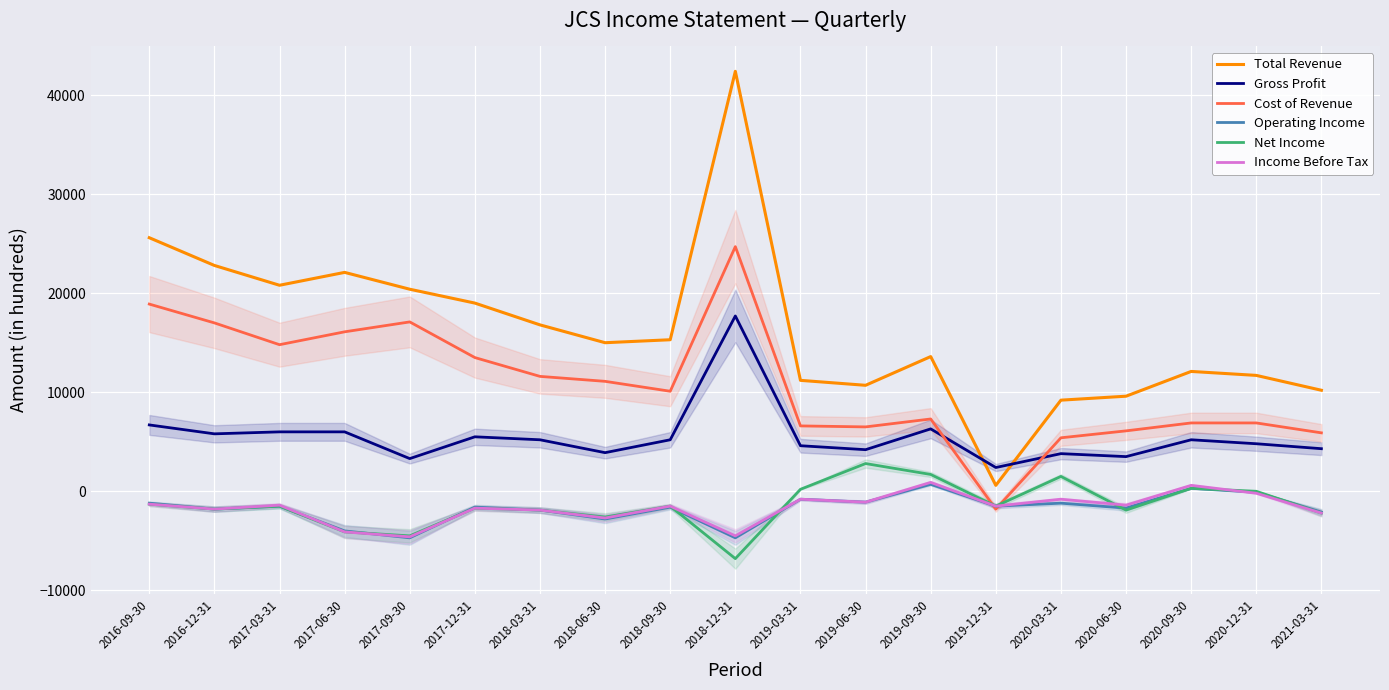

Reading right to left, extract all data points from this chart.

Total Revenue: 2021-03-31=10200	2020-12-31=11700	2020-09-30=12100	2020-06-30=9600	2020-03-31=9200	2019-12-31=600	2019-09-30=13600	2019-06-30=10700	2019-03-31=11200	2018-12-31=42400	2018-09-30=15300	2018-06-30=15000	2018-03-31=16800	2017-12-31=19000	2017-09-30=20400	2017-06-30=22100	2017-03-31=20800	2016-12-31=22800	2016-09-30=25600
Gross Profit: 2021-03-31=4300	2020-12-31=4800	2020-09-30=5200	2020-06-30=3500	2020-03-31=3800	2019-12-31=2400	2019-09-30=6300	2019-06-30=4200	2019-03-31=4600	2018-12-31=17700	2018-09-30=5200	2018-06-30=3900	2018-03-31=5200	2017-12-31=5500	2017-09-30=3300	2017-06-30=6000	2017-03-31=6000	2016-12-31=5800	2016-09-30=6700
Cost of Revenue: 2021-03-31=5900	2020-12-31=6900	2020-09-30=6900	2020-06-30=6100	2020-03-31=5400	2019-12-31=-1800	2019-09-30=7300	2019-06-30=6500	2019-03-31=6600	2018-12-31=24700	2018-09-30=10100	2018-06-30=11100	2018-03-31=11600	2017-12-31=13500	2017-09-30=17100	2017-06-30=16100	2017-03-31=14800	2016-12-31=17000	2016-09-30=18900
Operating Income: 2021-03-31=-2100	2020-12-31=-100	2020-09-30=300	2020-06-30=-1700	2020-03-31=-1200	2019-12-31=-1500	2019-09-30=700	2019-06-30=-1100	2019-03-31=-800	2018-12-31=-4700	2018-09-30=-1600	2018-06-30=-2800	2018-03-31=-1900	2017-12-31=-1600	2017-09-30=-4700	2017-06-30=-4000	2017-03-31=-1500	2016-12-31=-1800	2016-09-30=-1200
Net Income: 2021-03-31=-2200	2020-12-31=0	2020-09-30=300	2020-06-30=-1900	2020-03-31=1500	2019-12-31=-1500	2019-09-30=1700	2019-06-30=2800	2019-03-31=200	2018-12-31=-6800	2018-09-30=-1500	2018-06-30=-2600	2018-03-31=-1900	2017-12-31=-1700	2017-09-30=-4500	2017-06-30=-4100	2017-03-31=-1500	2016-12-31=-1800	2016-09-30=-1300
Income Before Tax: 2021-03-31=-2200	2020-12-31=-200	2020-09-30=600	2020-06-30=-1400	2020-03-31=-800	2019-12-31=-1500	2019-09-30=900	2019-06-30=-1100	2019-03-31=-800	2018-12-31=-4500	2018-09-30=-1500	2018-06-30=-2700	2018-03-31=-1900	2017-12-31=-1700	2017-09-30=-4600	2017-06-30=-4100	2017-03-31=-1400	2016-12-31=-1800	2016-09-30=-1300